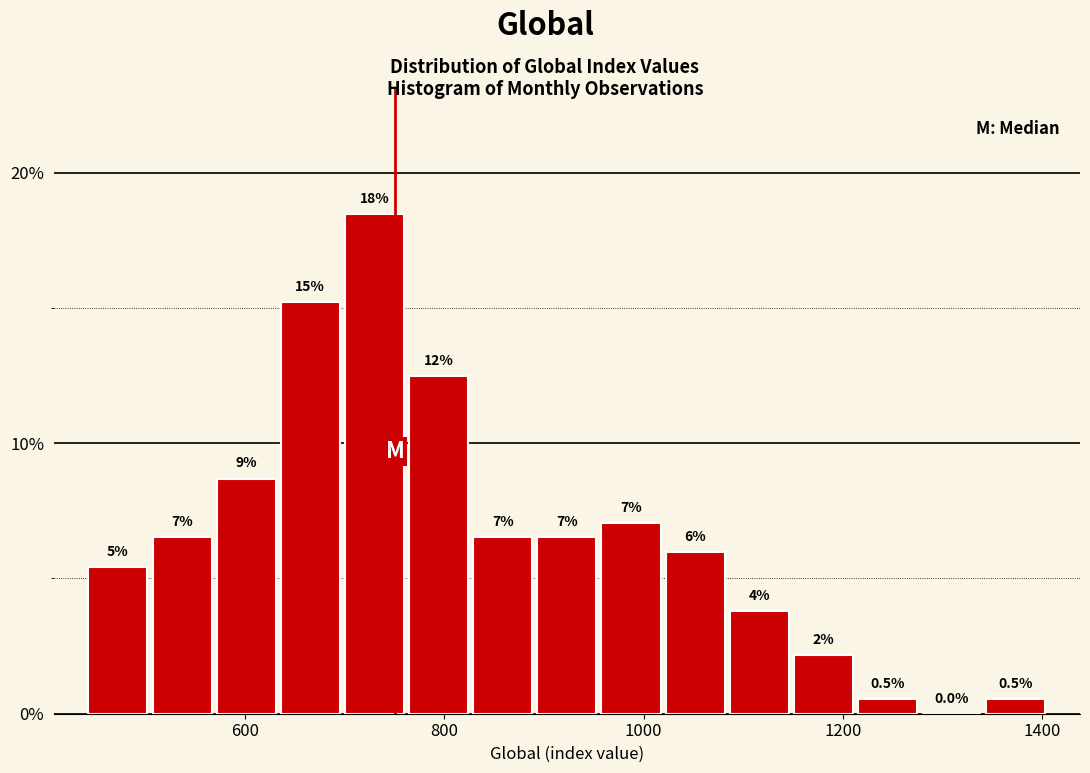

Around what value on the x-axis is the tallest bar? Give the approximate position of its centre, as read against the axis.

720